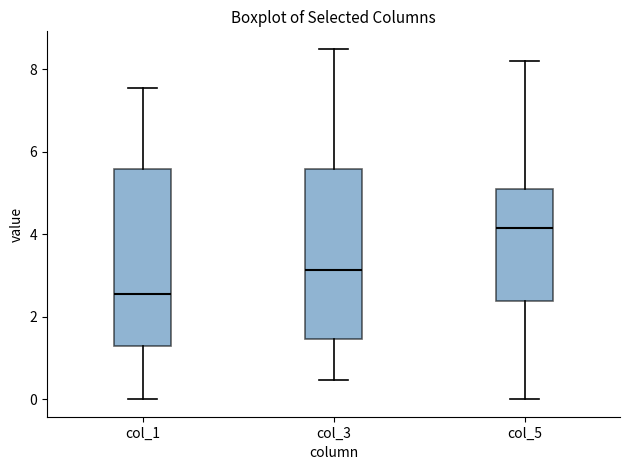

Where does the median line of the box for col_3 sit on the y-axis? The values are not printed on the chart, so give them approximately, as read against the axis.

3.2